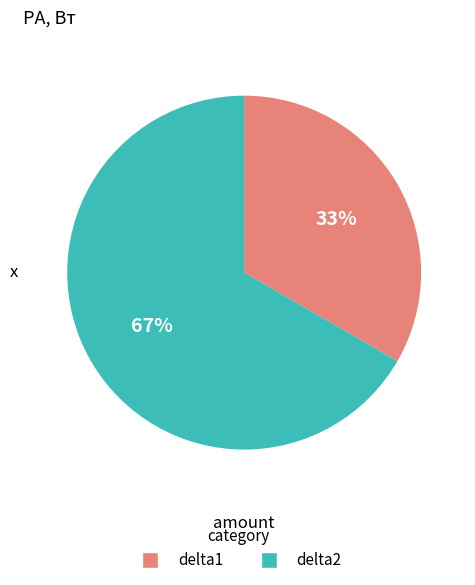

The delta1 slice represents 24% of the pie. True or false?

False